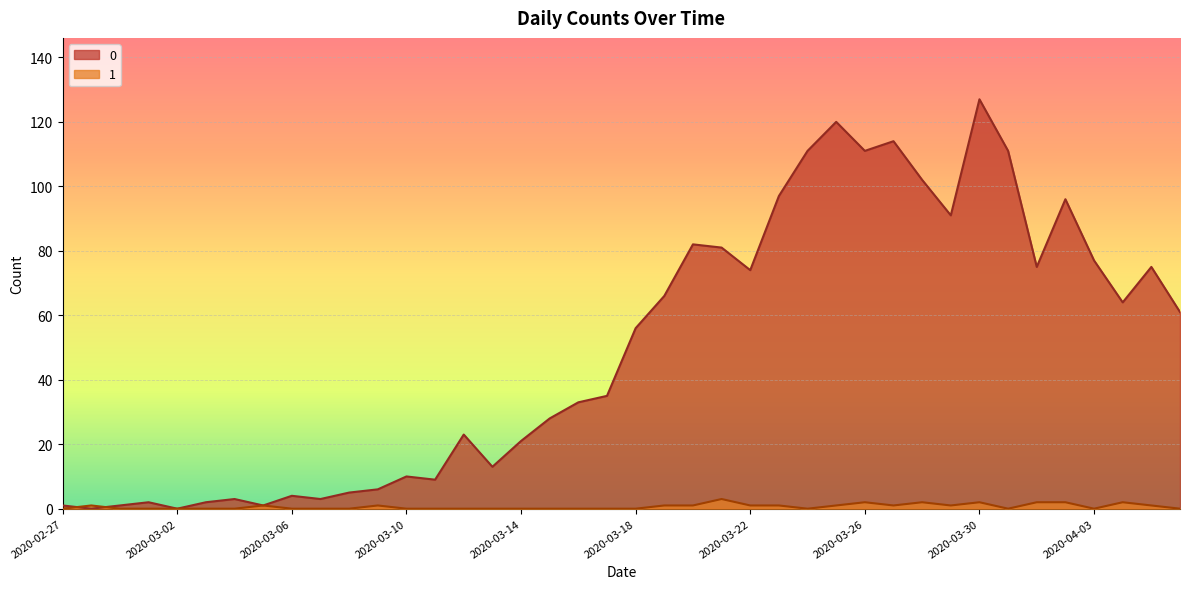

What is the label of the 12th point from the right?

2020-03-26